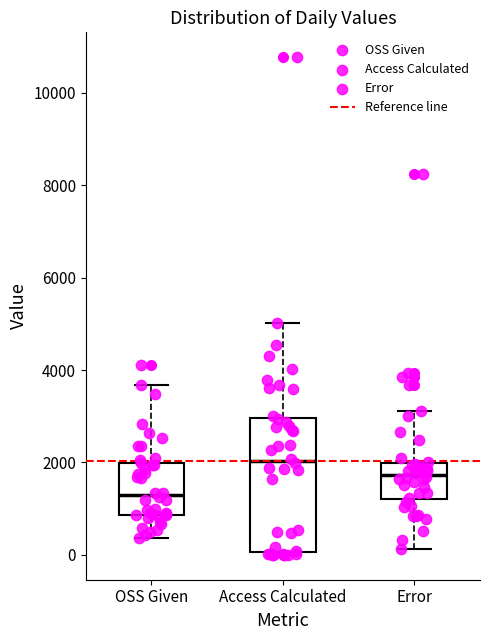

Reading left to right, transcribe this box plot: for each box, give where its median line is, the range the box spans, and where its two whiskers end, as read against the y-axis. The values are not printed on the chart, so give them approximately, as read against the axis.

OSS Given: median 1200, box 800 to 2000, whiskers 400 to 3600
Access Calculated: median 2000, box 0 to 3000, whiskers 0 (just below the box's lower edge) to 5000
Error: median 1800, box 1200 to 2000, whiskers 200 to 3200